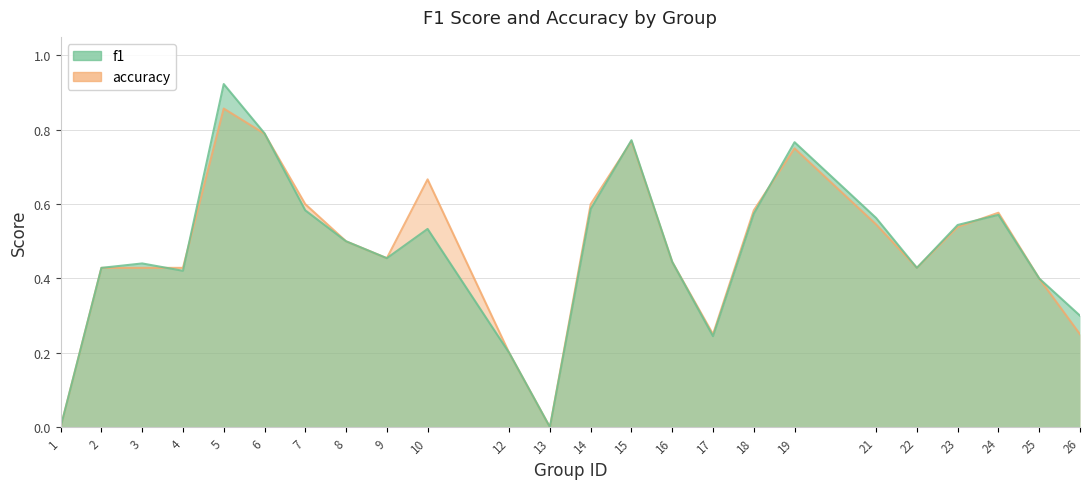

What is the difference between the f1 values at 1 and 10?

0.5